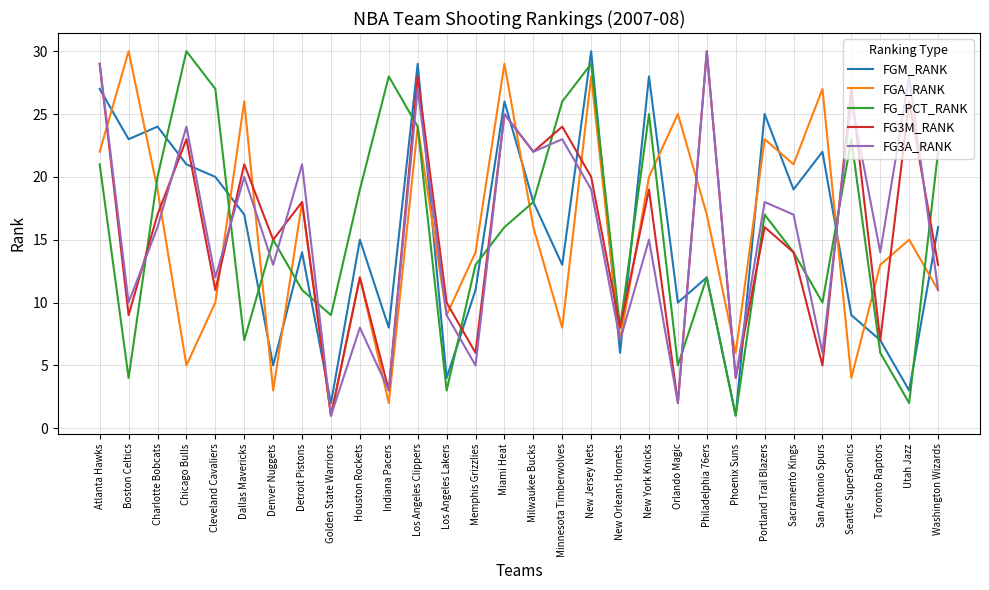

What is the average value of the FG_PCT_RANK series?

16